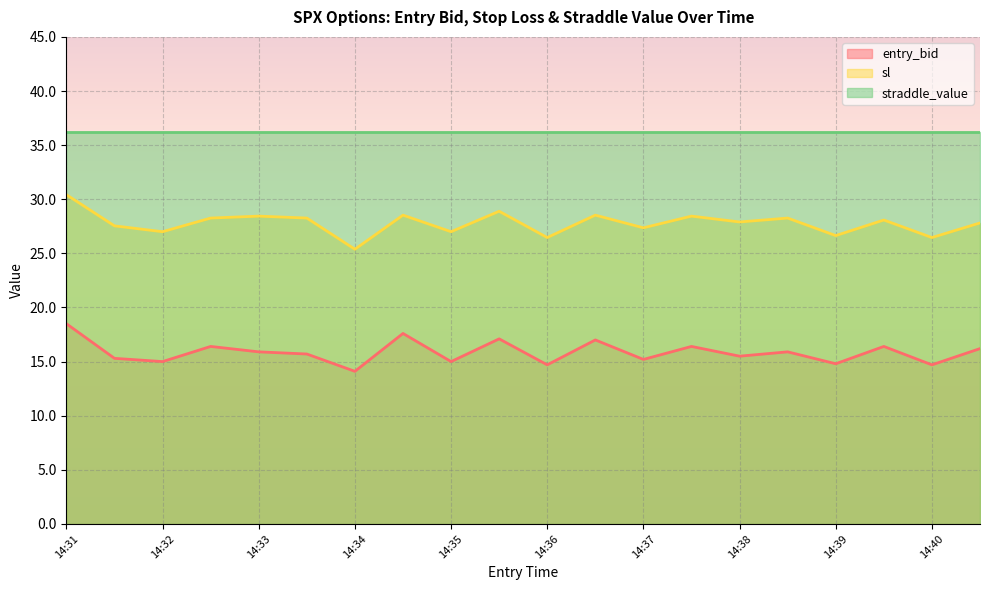

True or false: sl and entry_bid intersect in this chart.

False